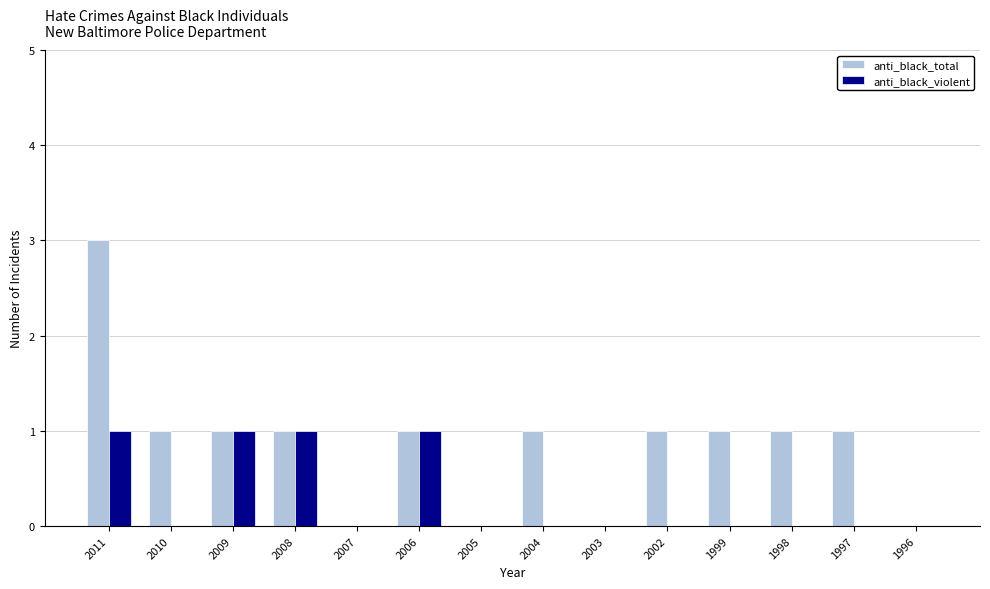

How many groups of bars are there?

14